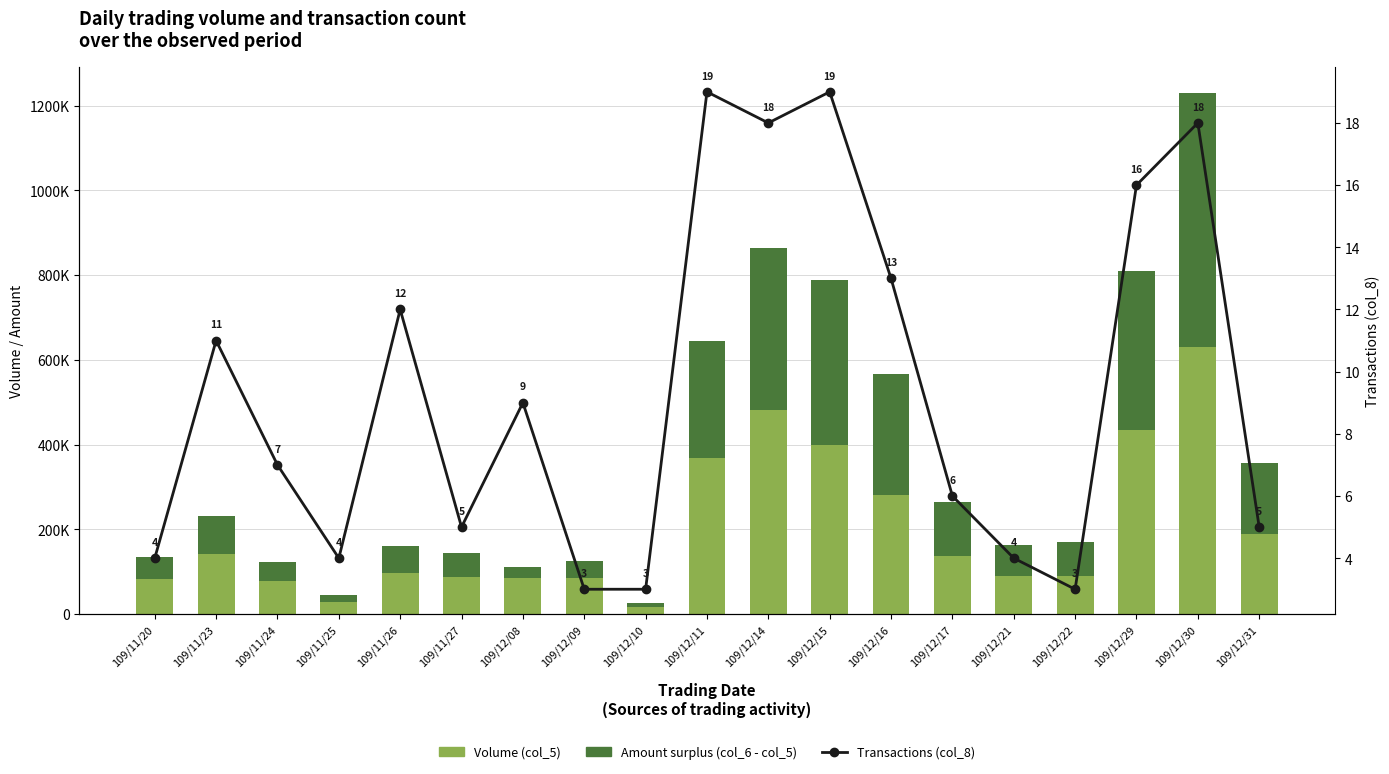

What is the label of the 12th bar from the right?

109/12/09